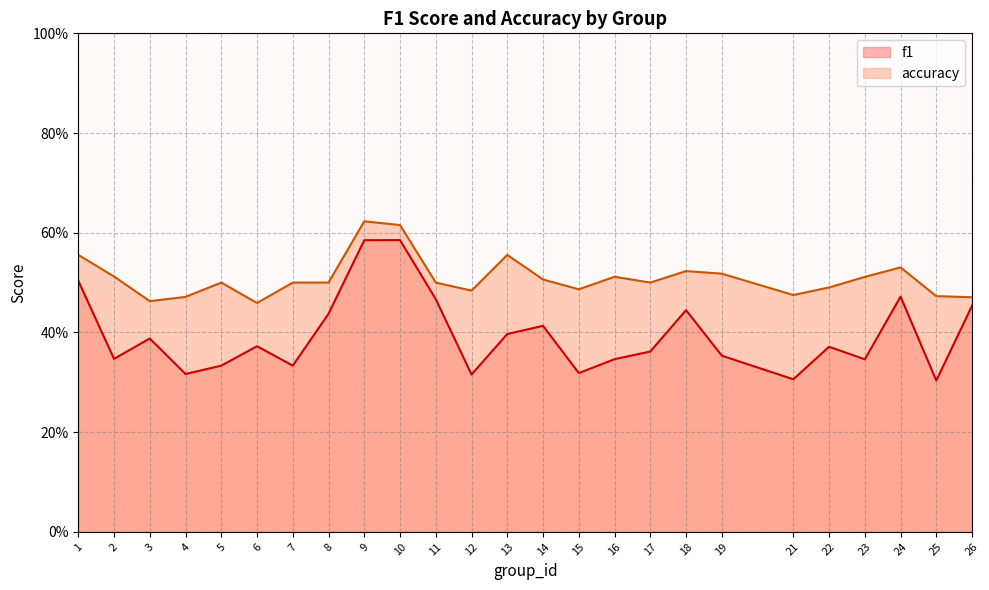

Is it true that accuracy equals 0.2 at 12?

False